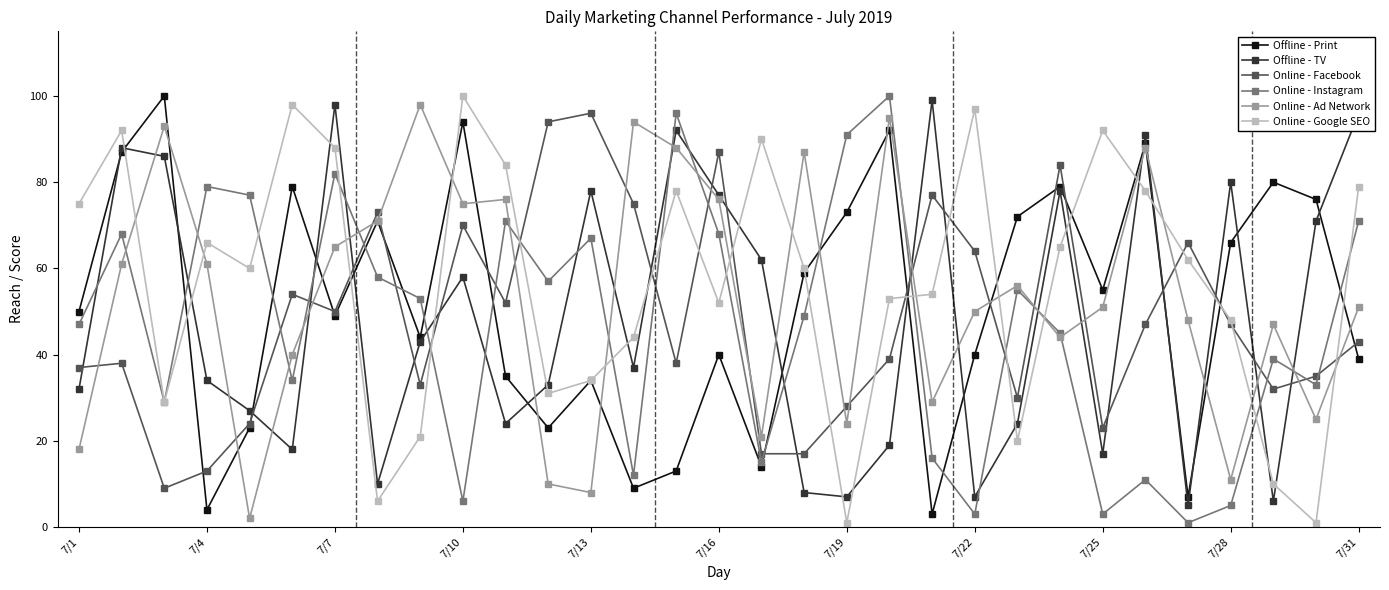

Does the chart have visible grid lines?

No